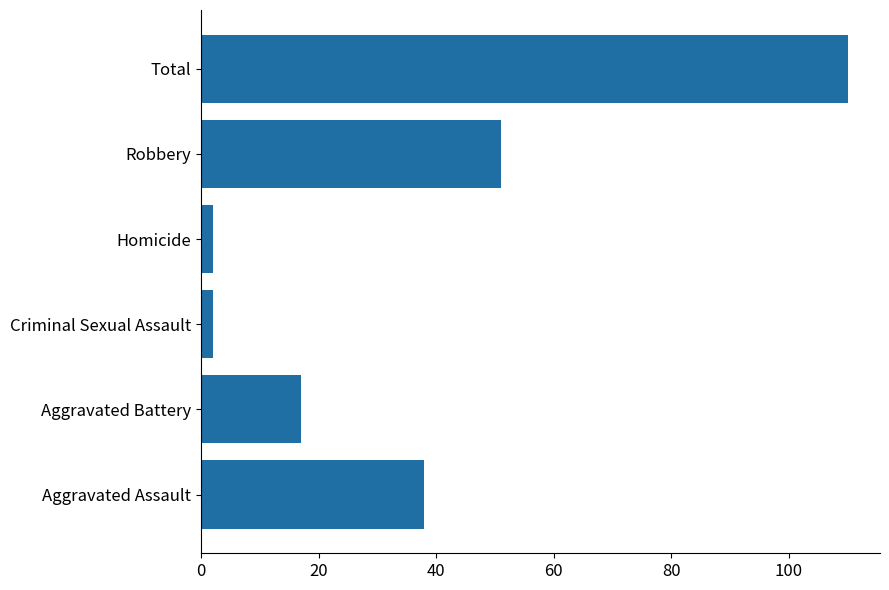

Is it true that the value at Aggravated Assault is 38?

True